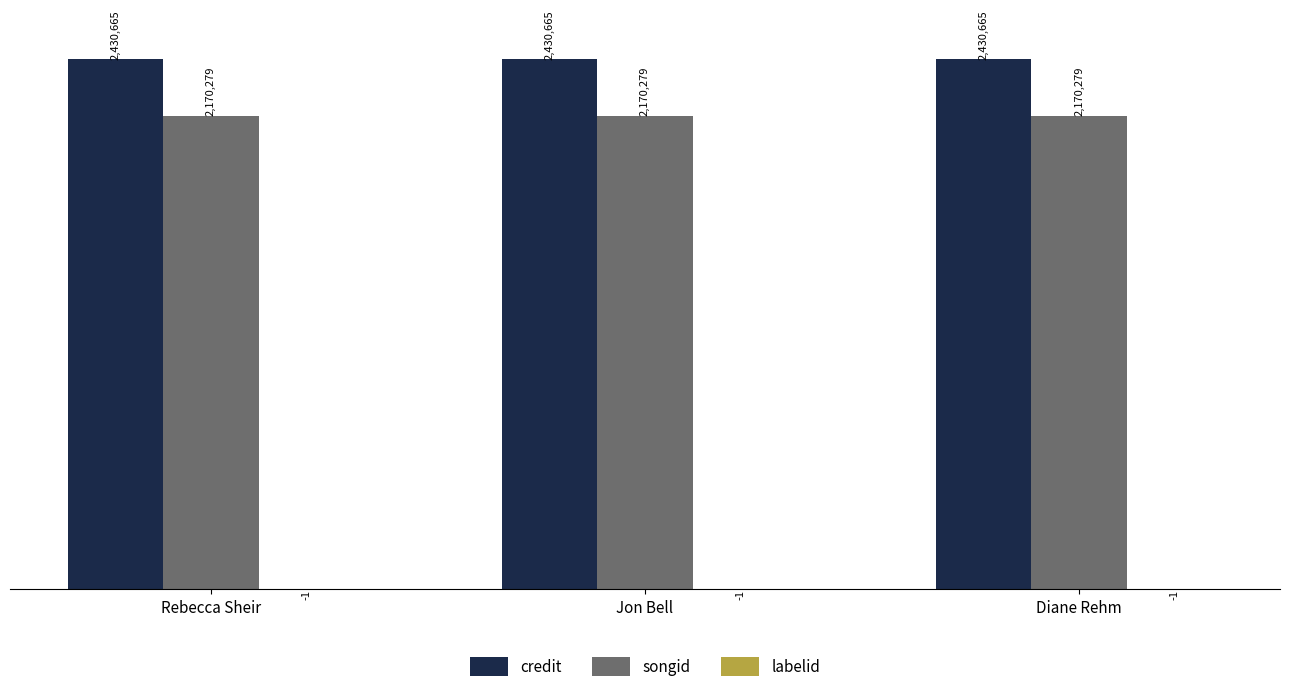

Is the value of credit at Jon Bell greater than the value of songid at Rebecca Sheir?

Yes